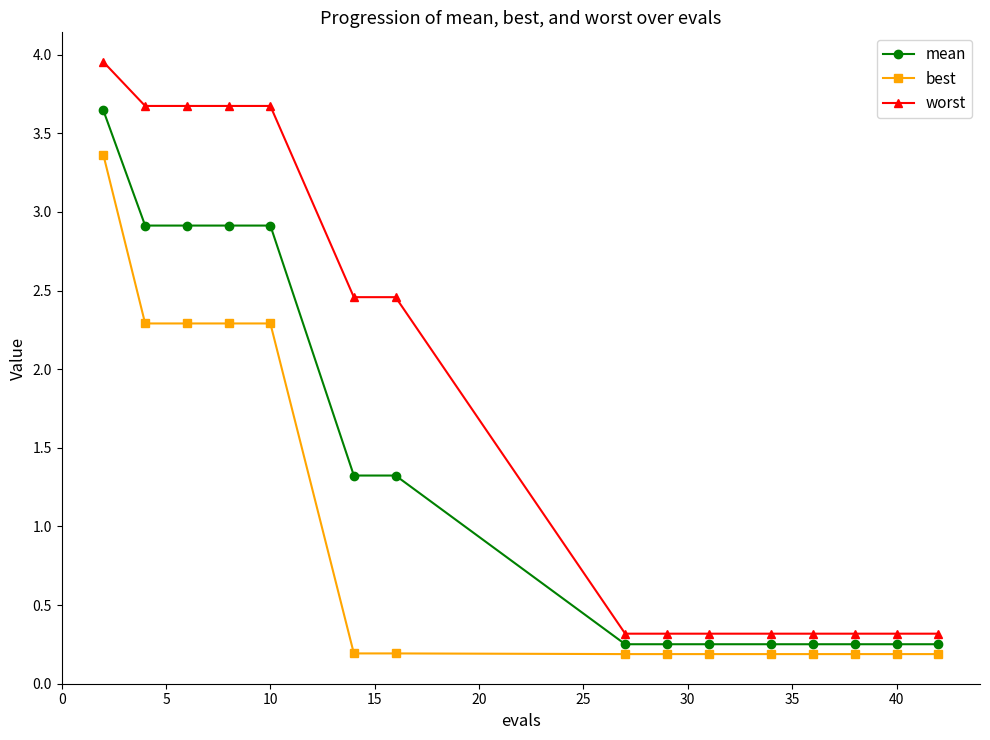

What is the value of the best point at the 1st from the left?

3.4